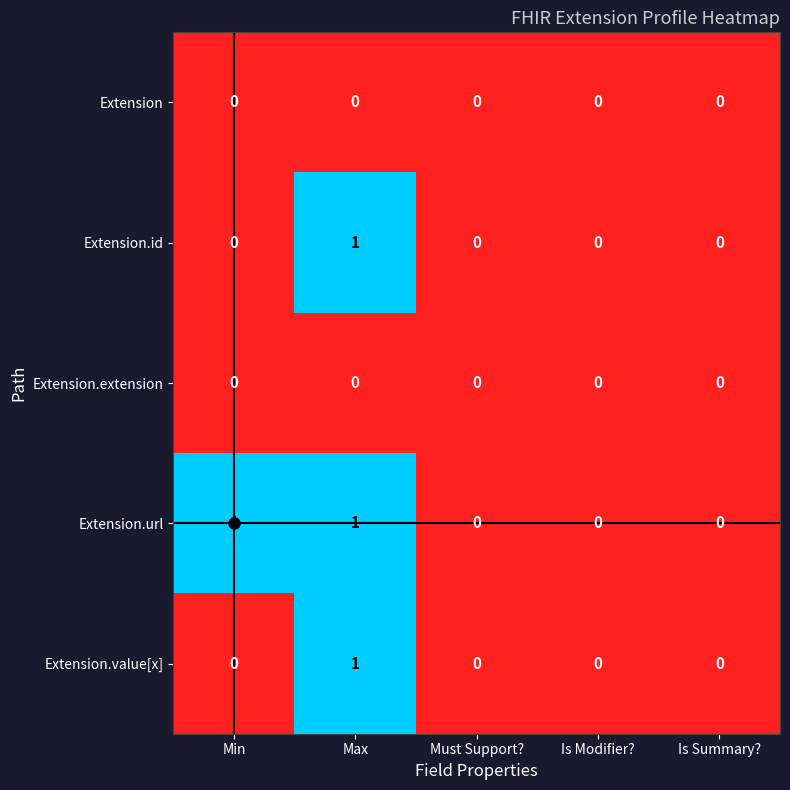

What is the greatest value displayed?

1